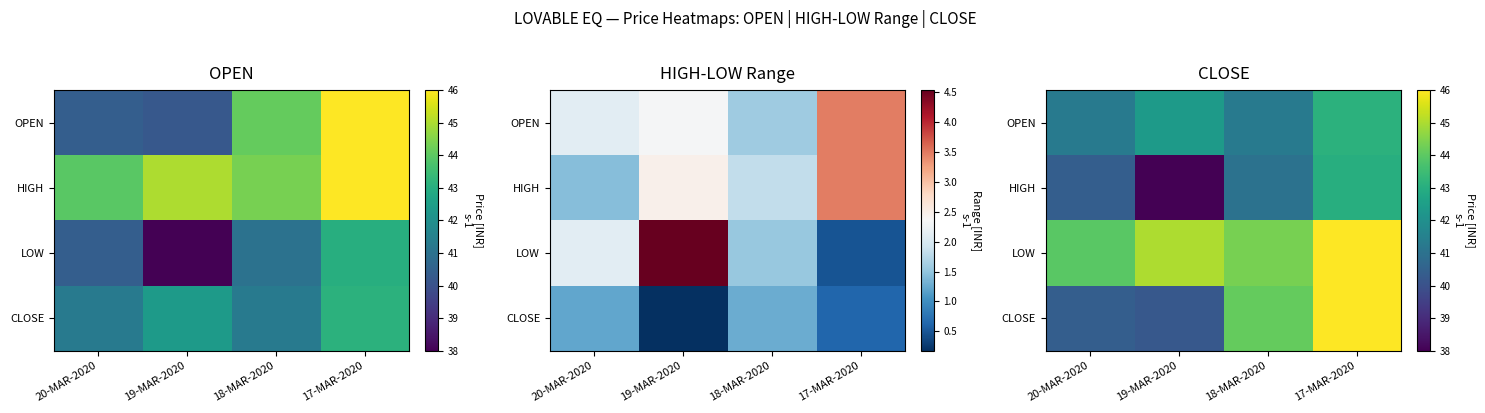

What is the sum of the LOW values at 17-MAR-2020 and 18-MAR-2020?

90.3